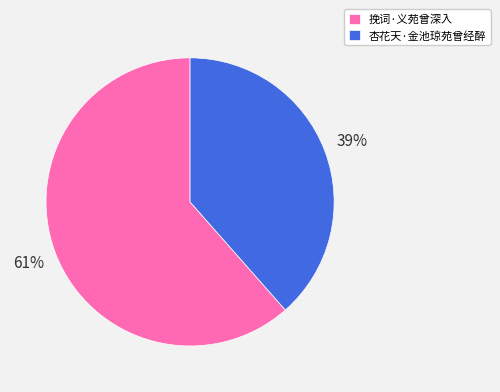

Which slice is the largest?

挽词·义苑曾深入